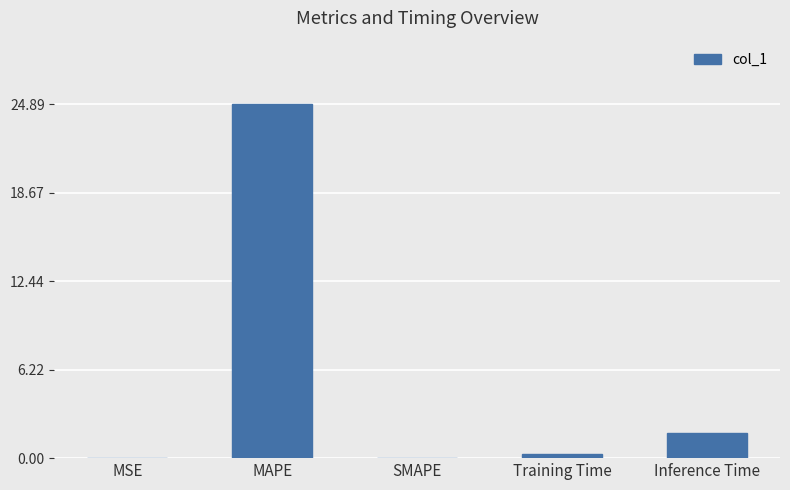

How many series are shown in this chart?

1